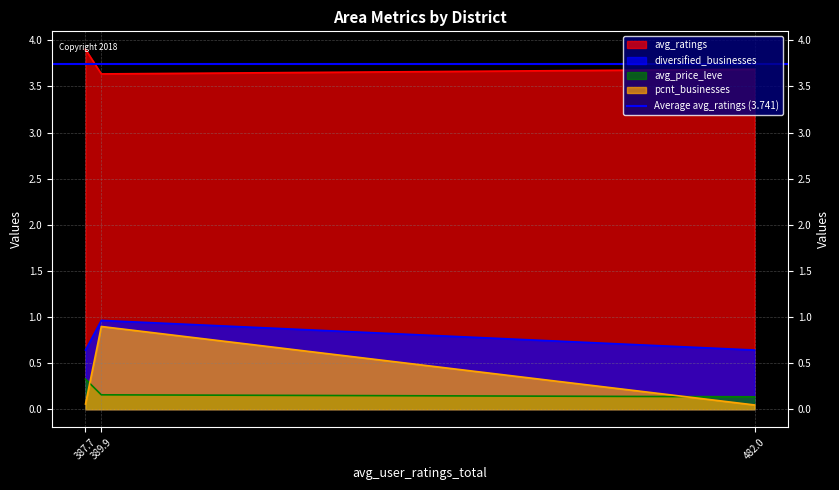

What is the difference between the maximum and minimum values in the diversified_businesses series?

0.3